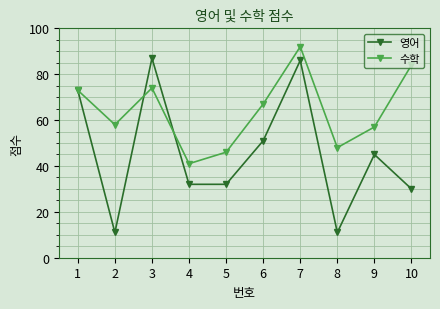

Reading left to right, list all the values displayed in this chart.

영어: 1=73	2=11	3=87	4=32	5=32	6=51	7=86	8=11	9=45	10=30
수학: 1=73	2=58	3=74	4=41	5=46	6=67	7=92	8=48	9=57	10=84